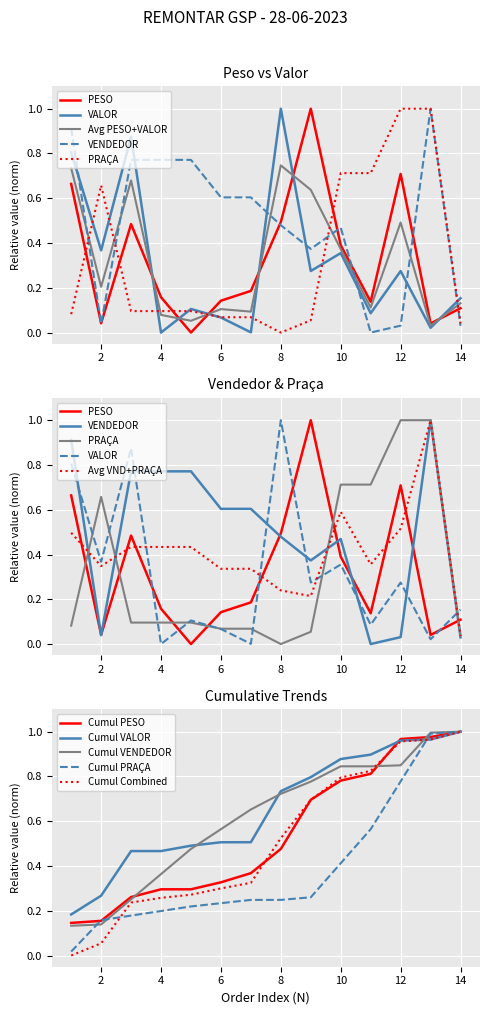

At which category is the sum across all series the highest?

1